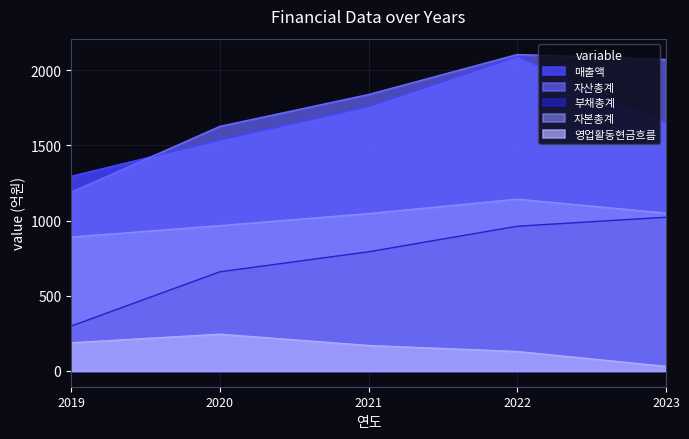

Which label corresponds to the largest value in the chart?

2022